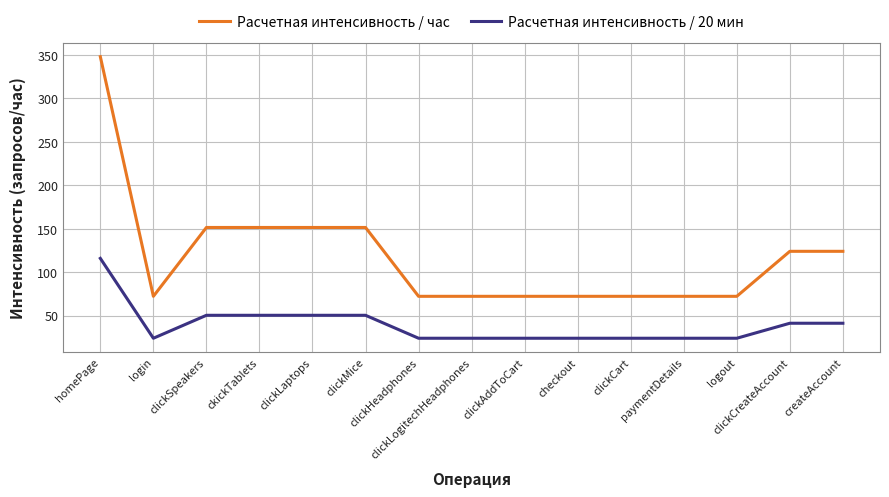

True or false: Расчетная интенсивность / час and Расчетная интенсивность / 20 мин cross at least once.

False